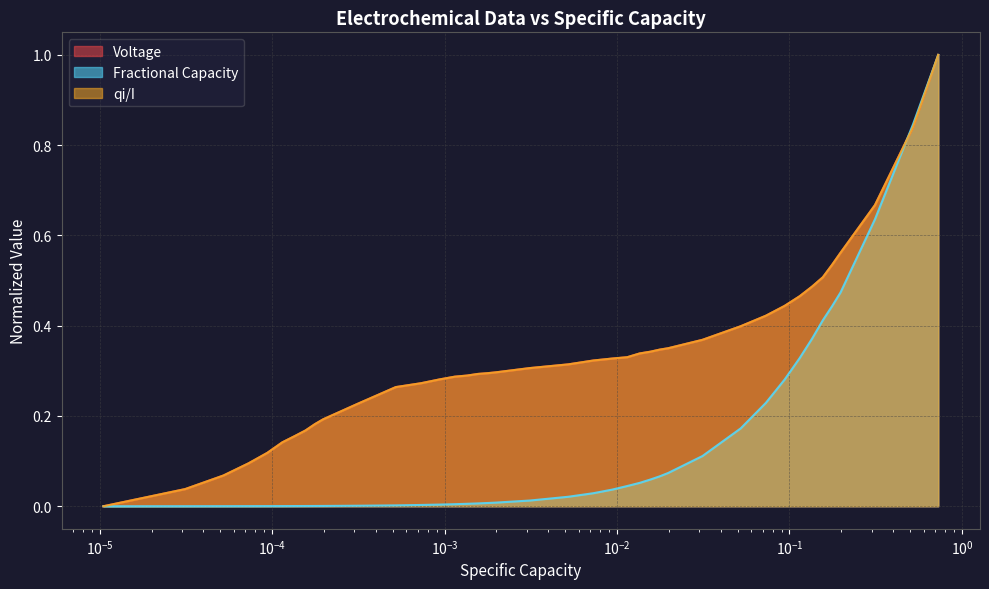

How many lines are shown in the chart?

3